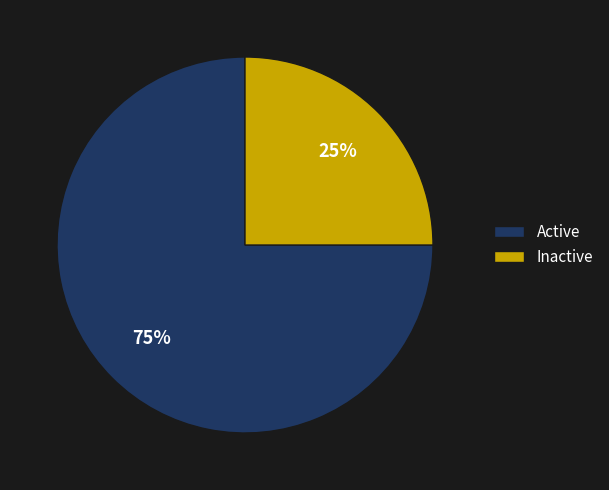

Combined, do Inactive and Active account for over 50%?

Yes